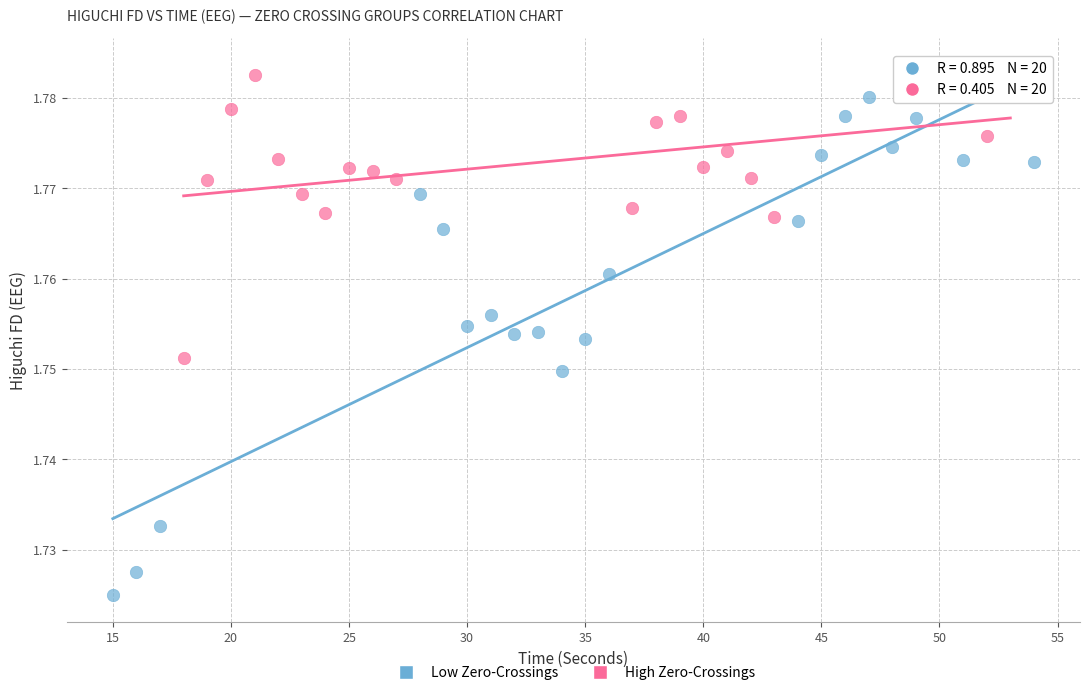

Which series reaches the minimum Y coordinate?

Low Zero-Crossings